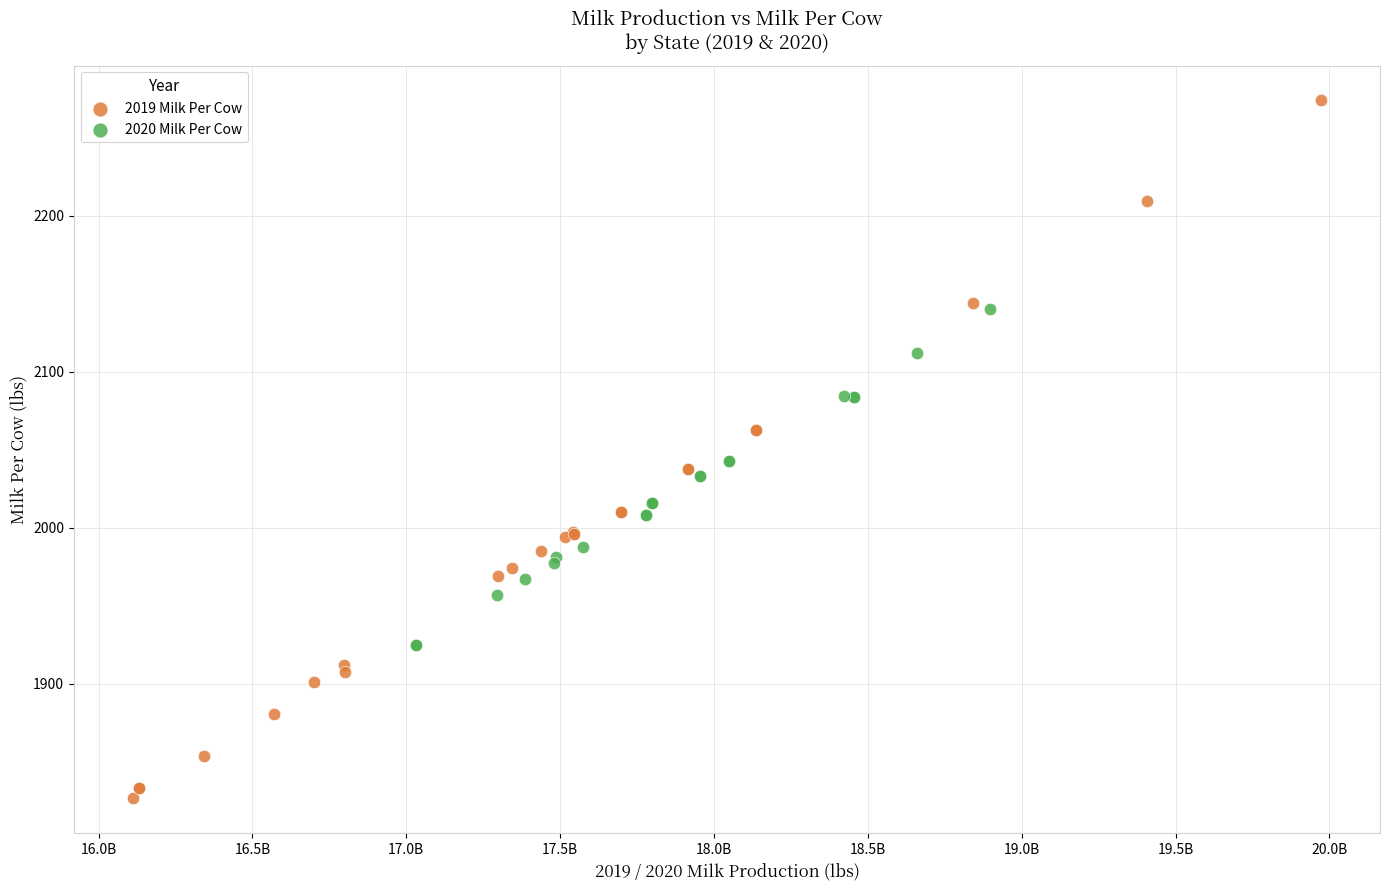

Which series contains the highest Y value?

2019 Milk Per Cow